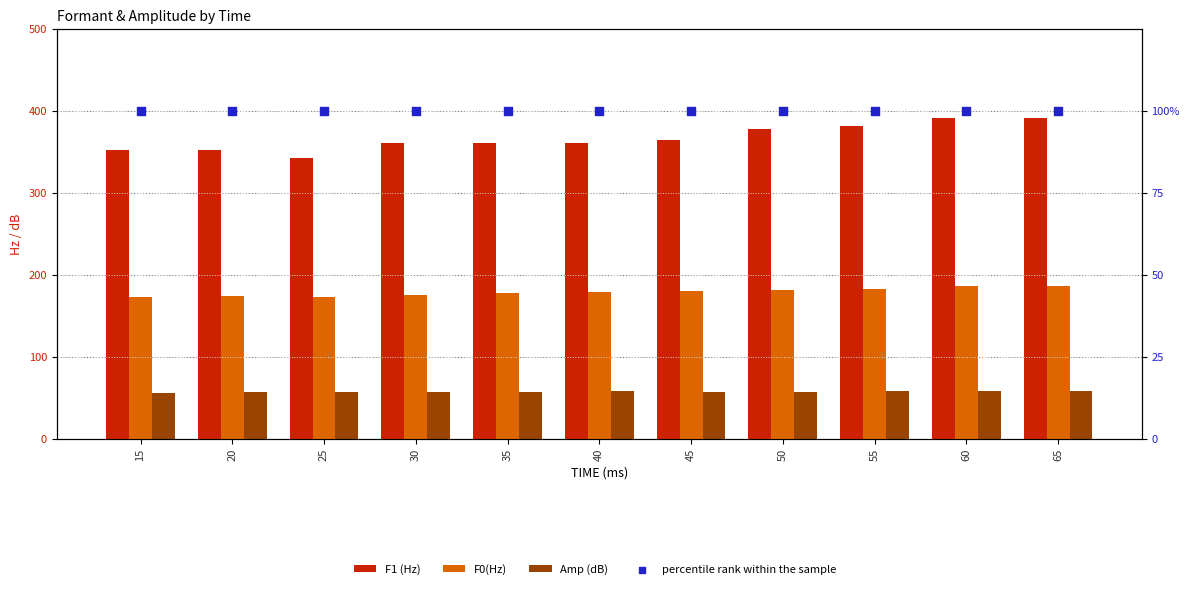

At which category is the sum across all series the highest?

65